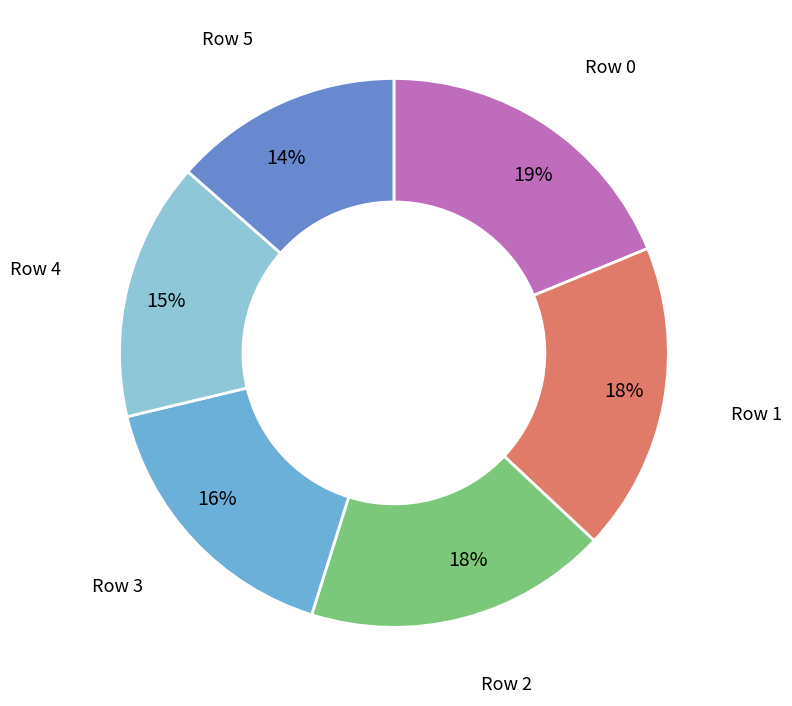

To the nearest percent, what is the difference between the largest and smallest slice percentages?

5%